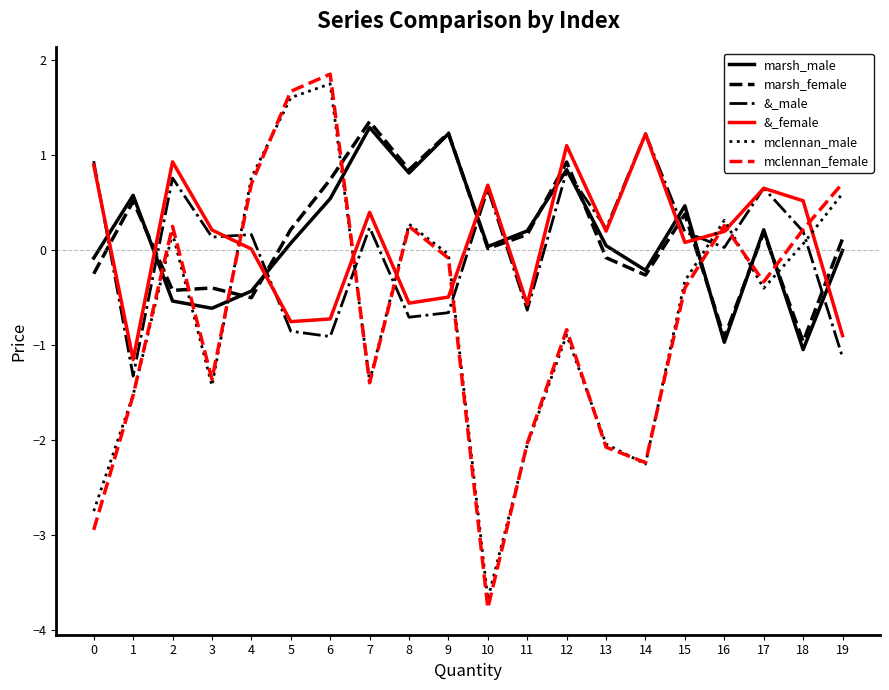

Does the chart display data point markers on the line(s)?

No